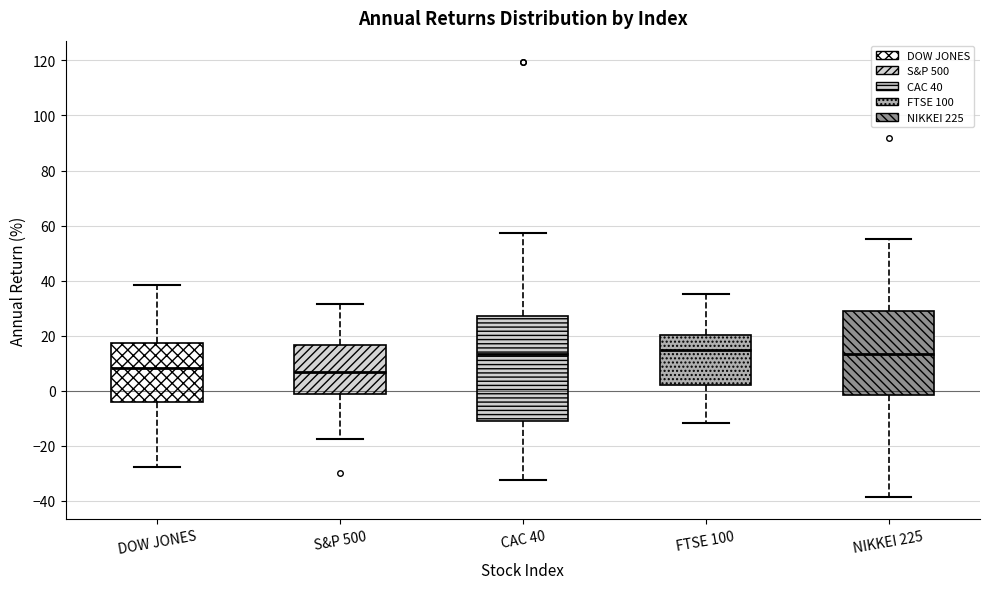

Reading left to right, transcribe this box plot: for each box, give where its median line is, the range the box spans, and where its two whiskers end, as read against the y-axis. The values are not printed on the chart, so give them approximately, as read against the axis.

DOW JONES: median 8, box -4 to 18, whiskers -28 to 38
S&P 500: median 6, box -2 to 16, whiskers -18 to 32
CAC 40: median 14, box -12 to 28, whiskers -32 to 58
FTSE 100: median 14, box 2 to 20, whiskers -12 to 36
NIKKEI 225: median 14, box -2 to 30, whiskers -38 to 56